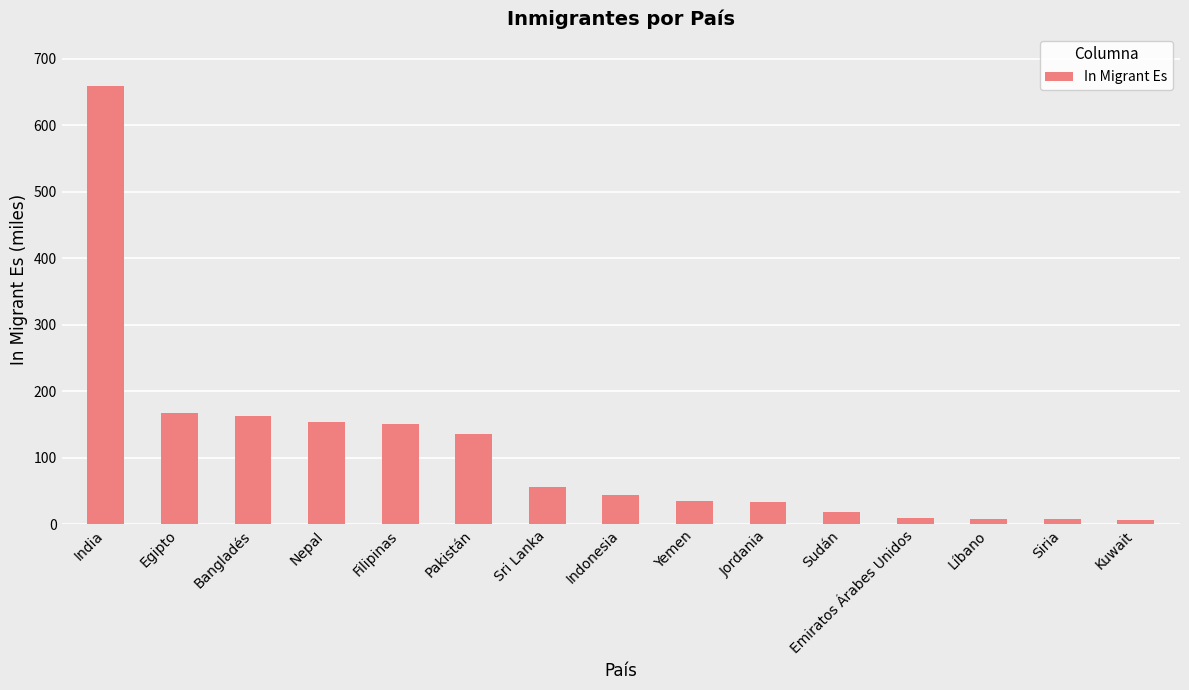

Which label corresponds to the largest value in the chart?

India